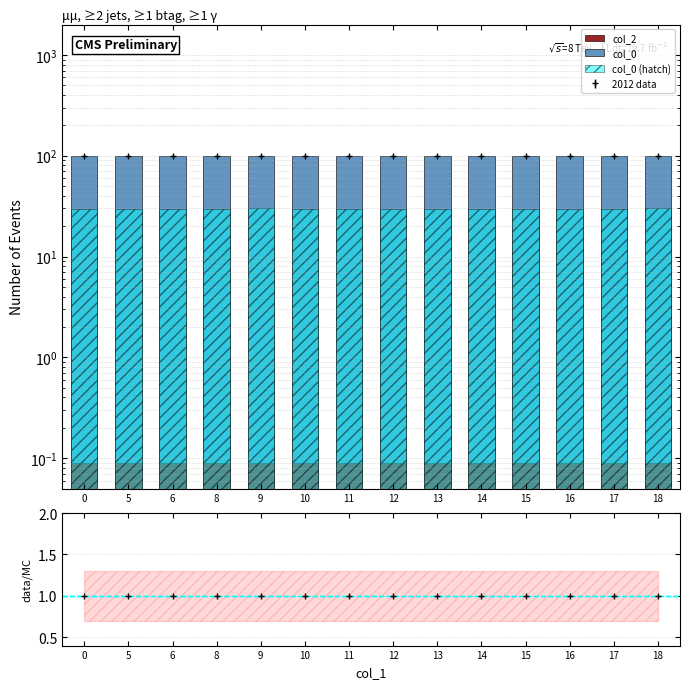

At how many categories does at least one series exceed 79?

14